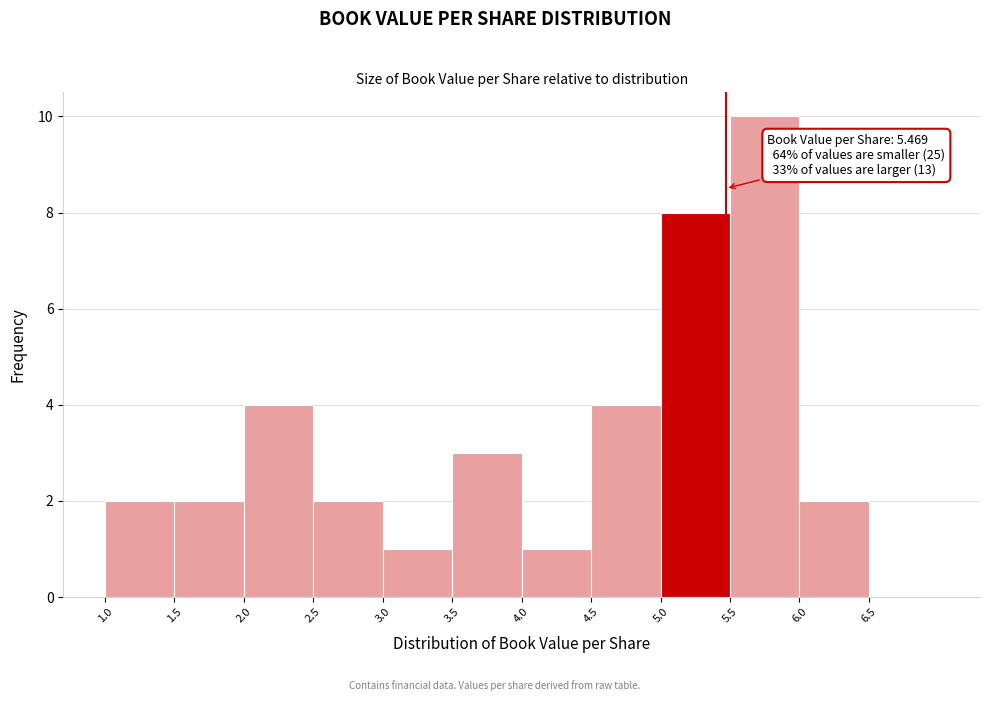

Which range on the x-axis has the tallest bar?

5.5 to 6.0